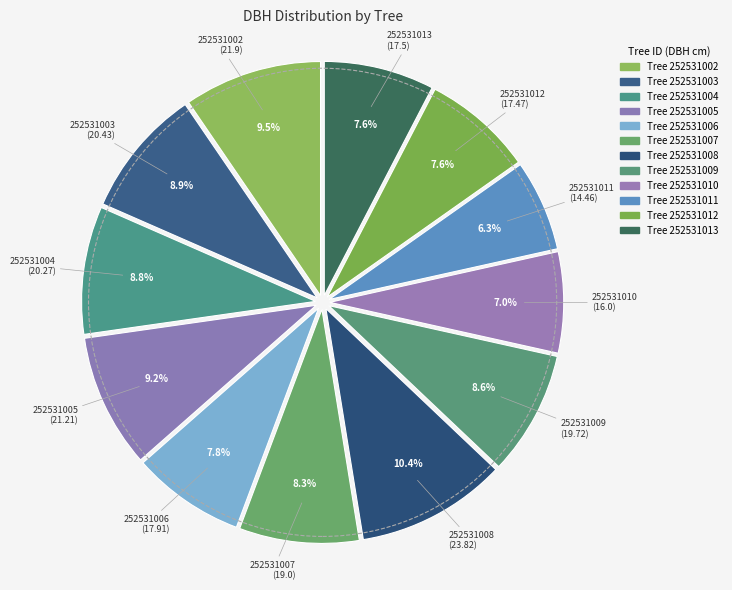

Does any single category account for the majority?

No